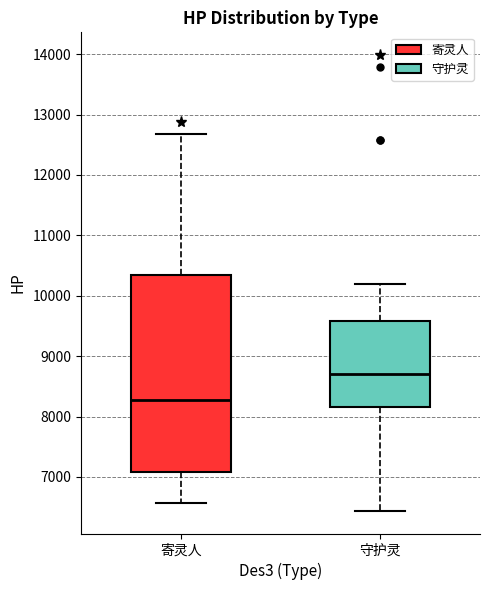

Where does the upper whisker of the box for 守护灵 end on the y-axis? The values are not printed on the chart, so give them approximately, as read against the axis.

10200